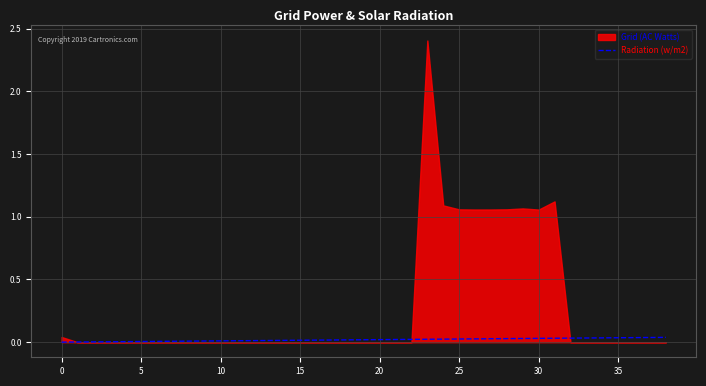

The chart shows a value of 0.0 at 10. True or false?

False